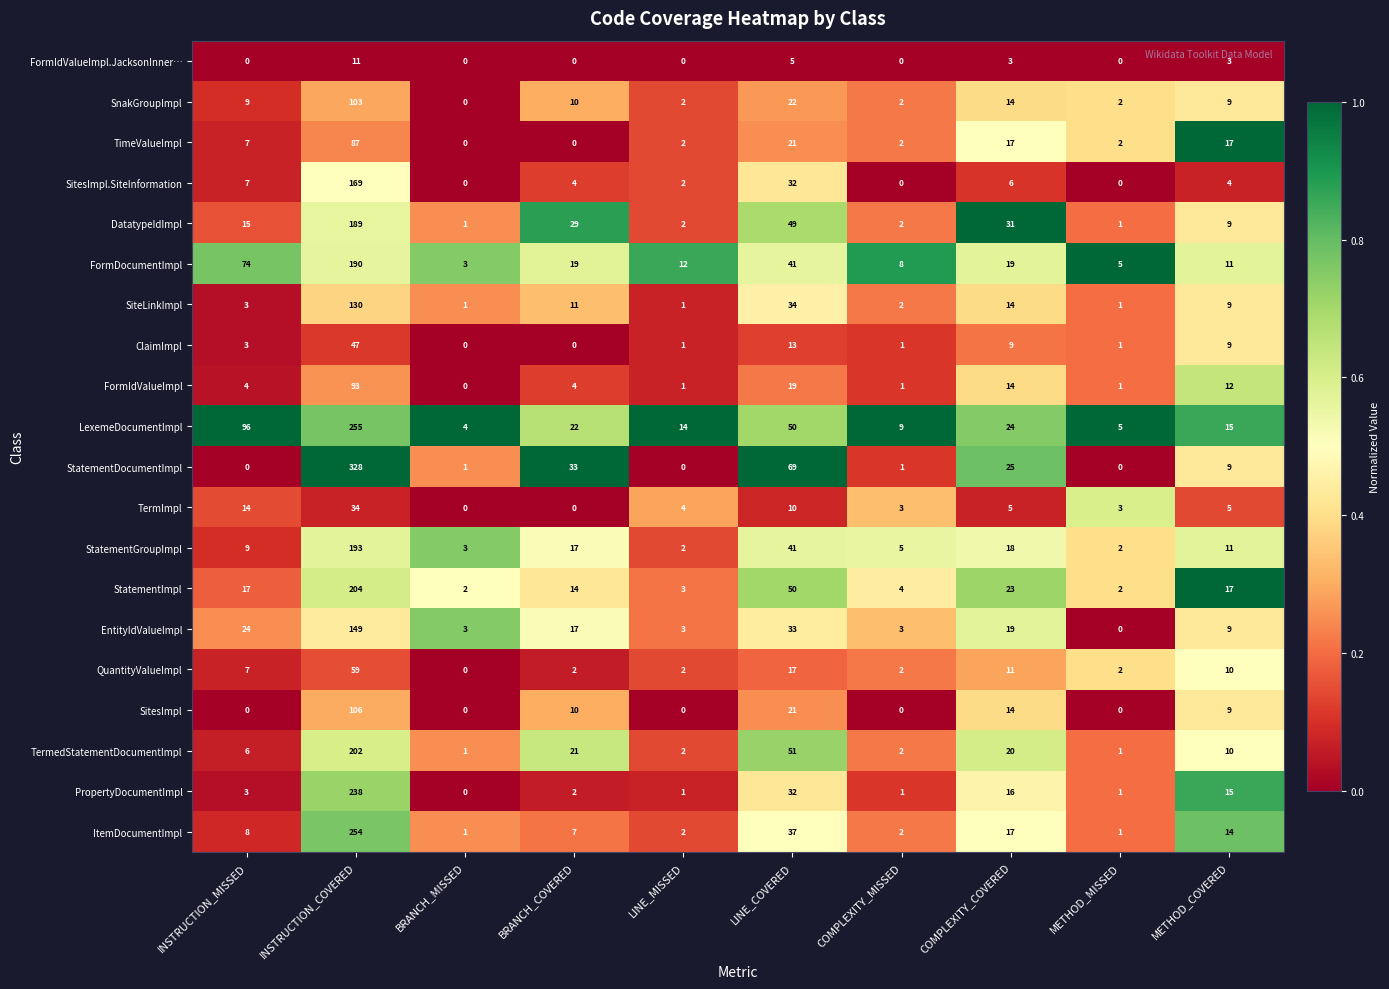

Count the number of data series in this chart.

20